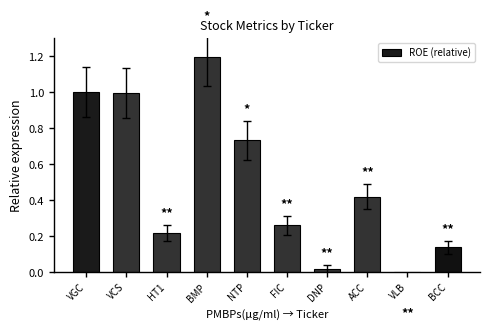

Which has a higher value, DNP or FIC?

FIC